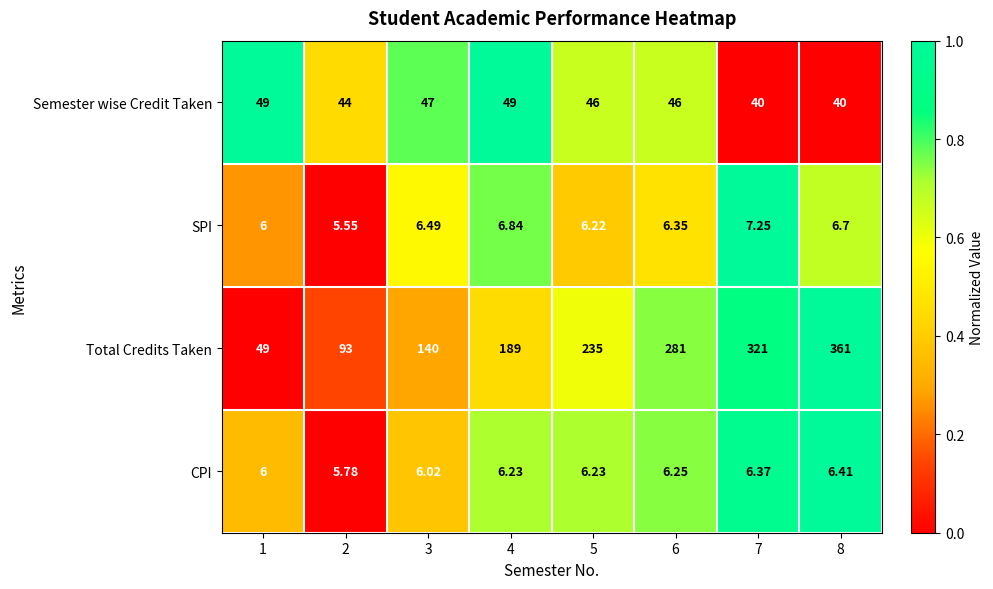

Is the value of Total Credits Taken at 5 greater than the value of CPI at 3?

Yes